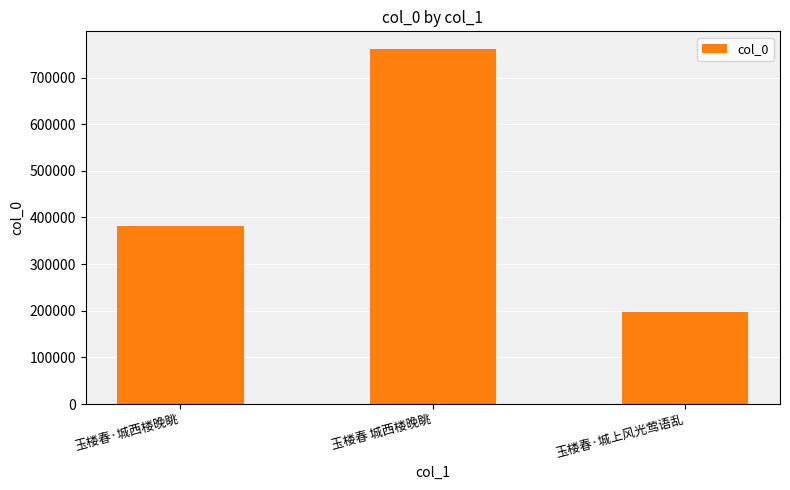

Count the values in the range 197021 to 760989.

3